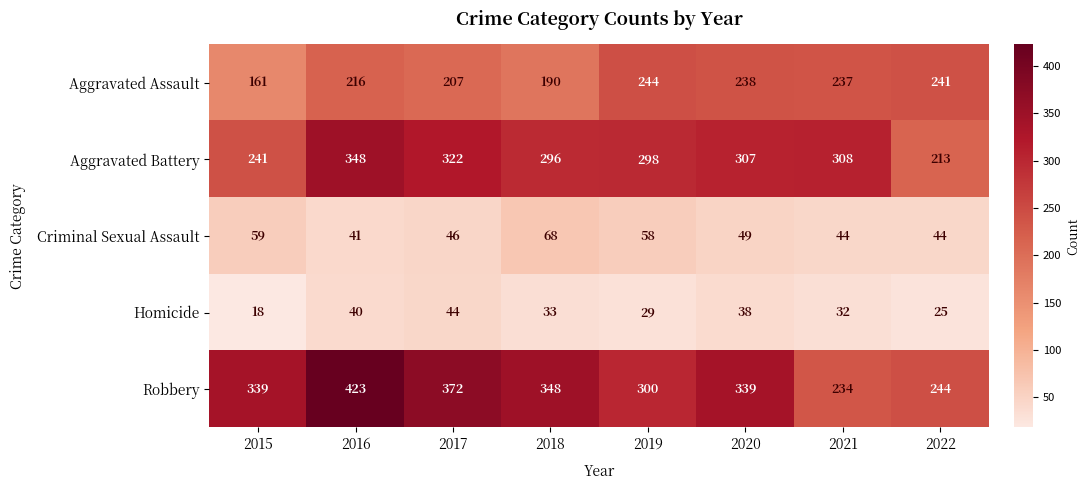

What is the total value across all series at 2016?

1068